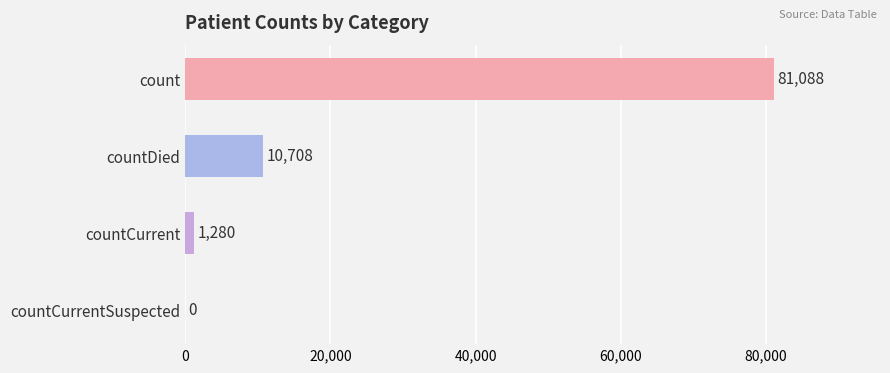

Where is the data nearest to the value 40544?

countDied